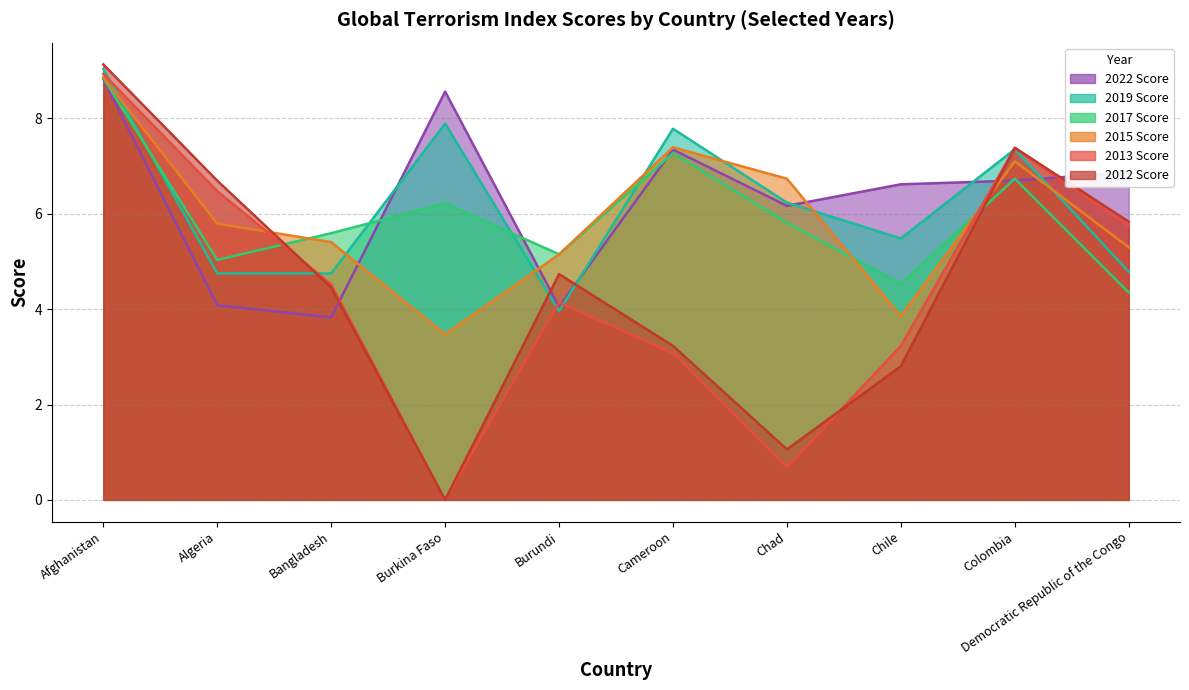

True or false: 2013 Score has more than 0 points higher than both neighbors.

True